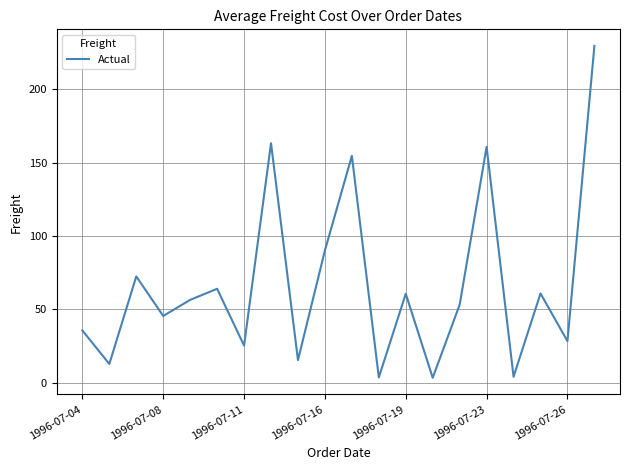

What is the greatest value displayed?

229.4